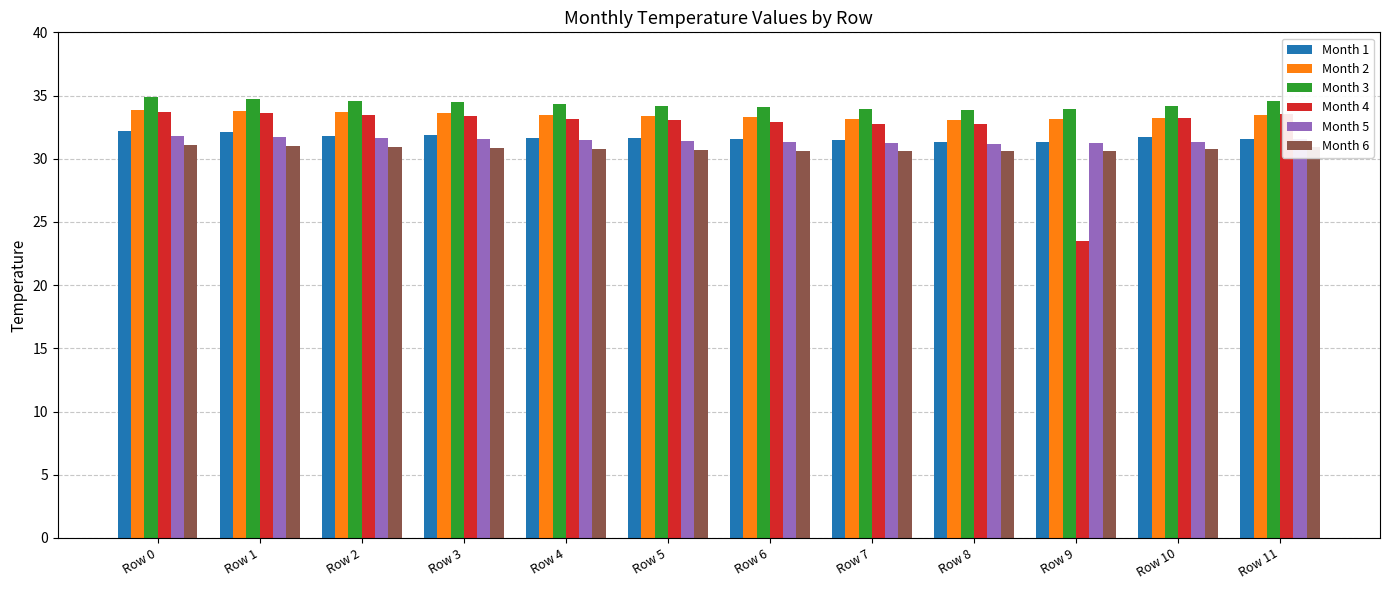

Between Row 3 and Row 6, which series saw the biggest shift?

Month 4